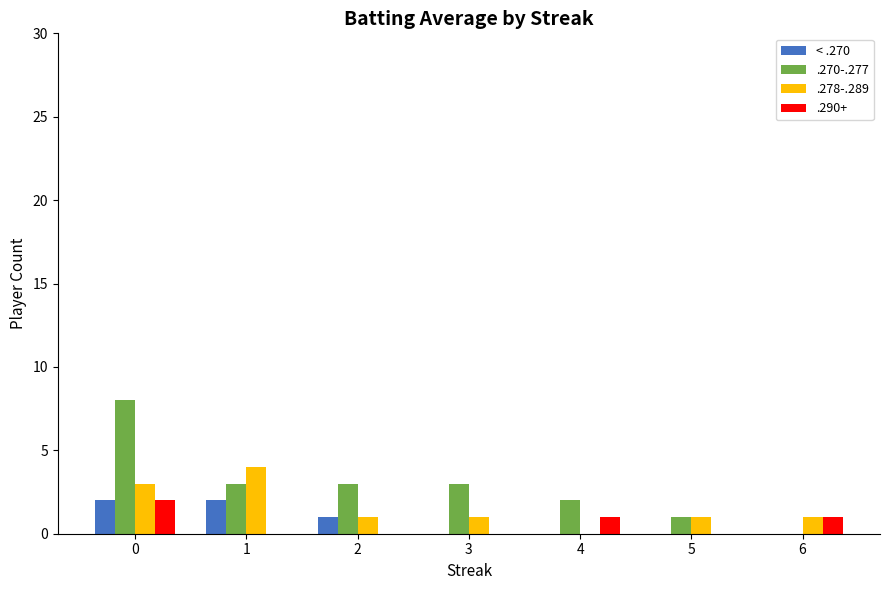

True or false: < .270 has a value of 0 at 6.

True